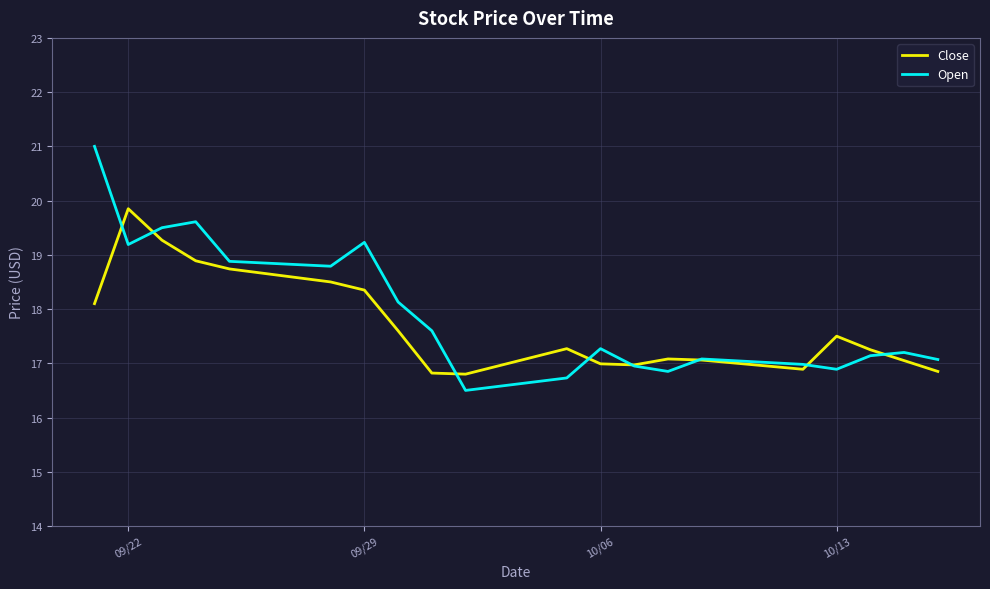

In Open, how many points are lower than both neighbors (excluding endpoints)?

5